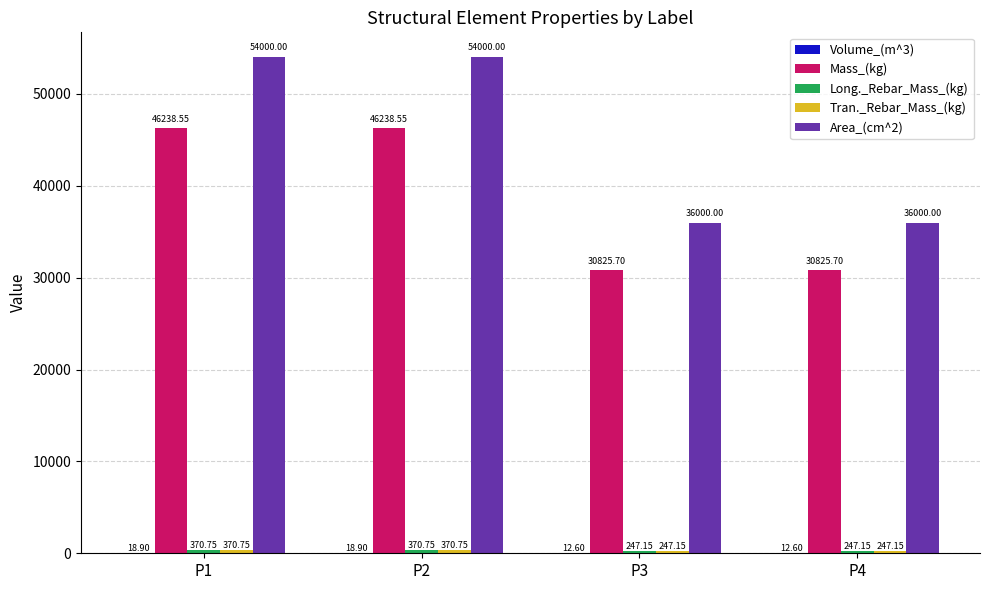

Between P1 and P4, which series saw the biggest shift?

Area_(cm^2)